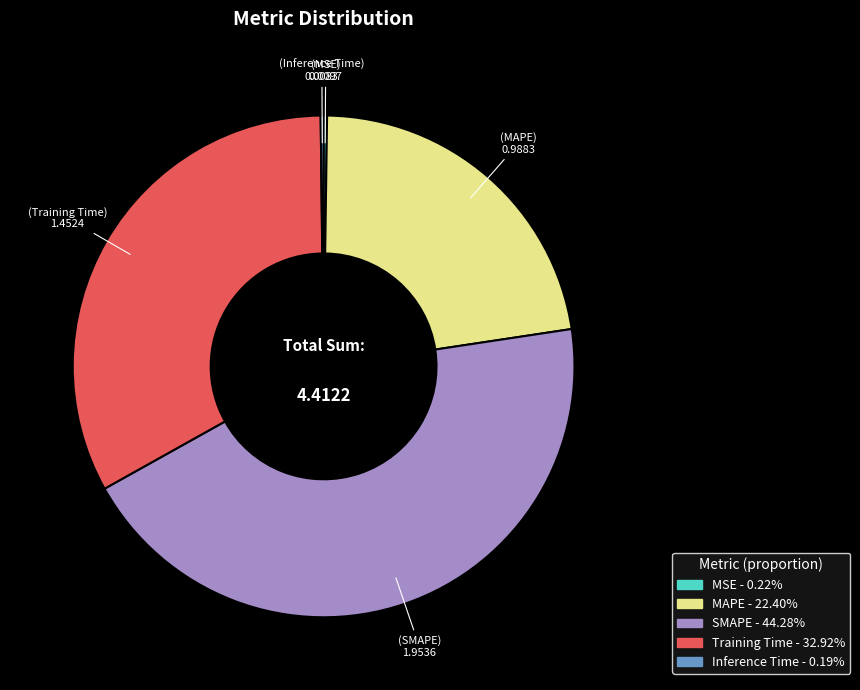

Between Training Time and MAPE, which is larger?

Training Time